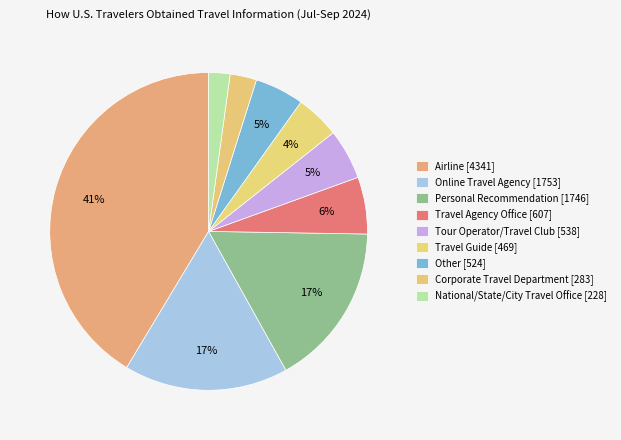

What percentage is NOT represented by Online Travel Agency?

83.3%